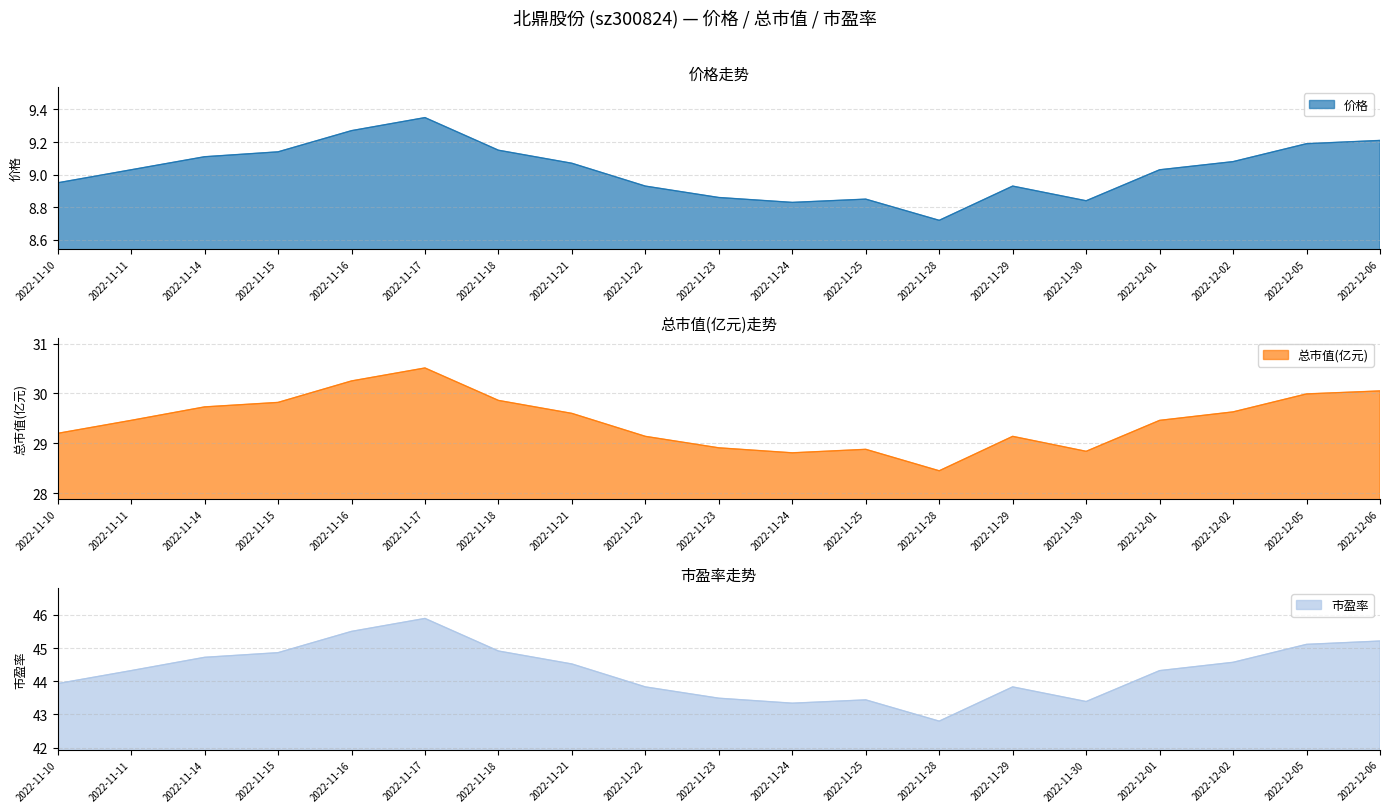

What is the approximate value of 市盈率 at 2022-11-22?

43.8